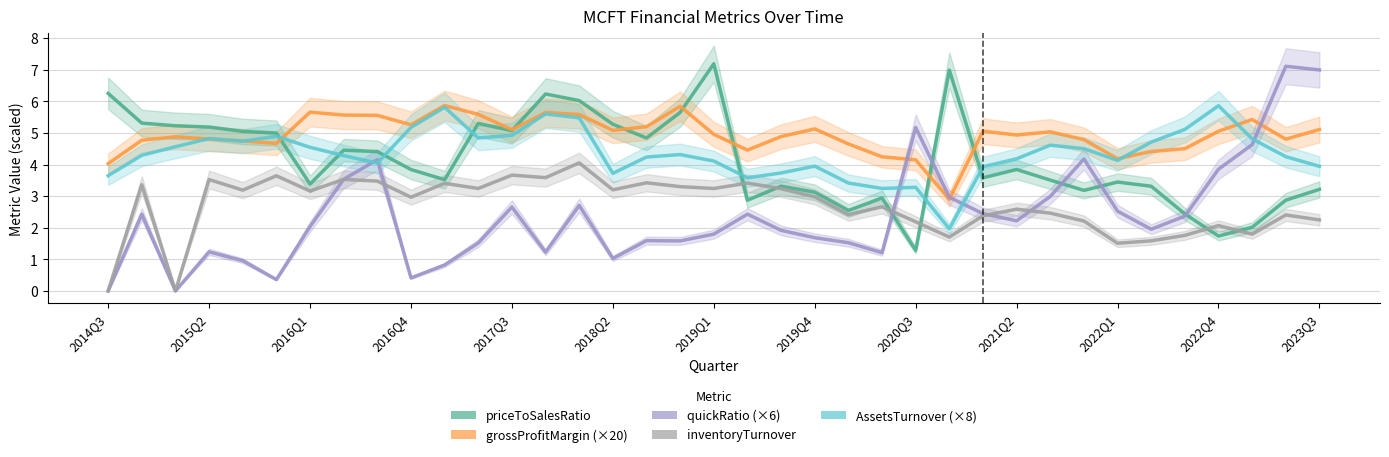

The value of AssetsTurnover at 29 is 4.5. True or false?

True